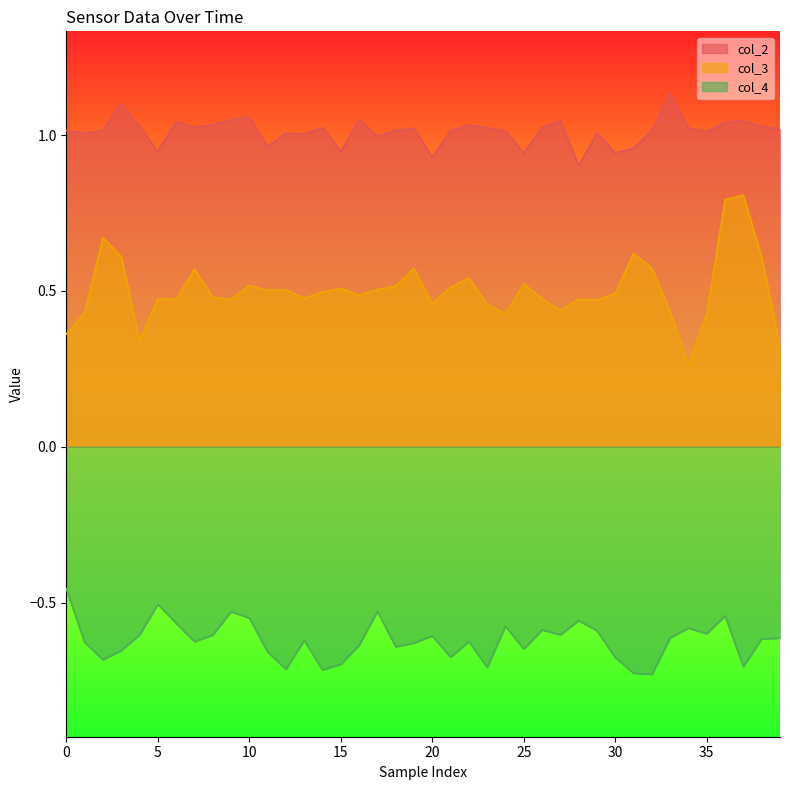

What is the sum of all col_3 values?

20.1